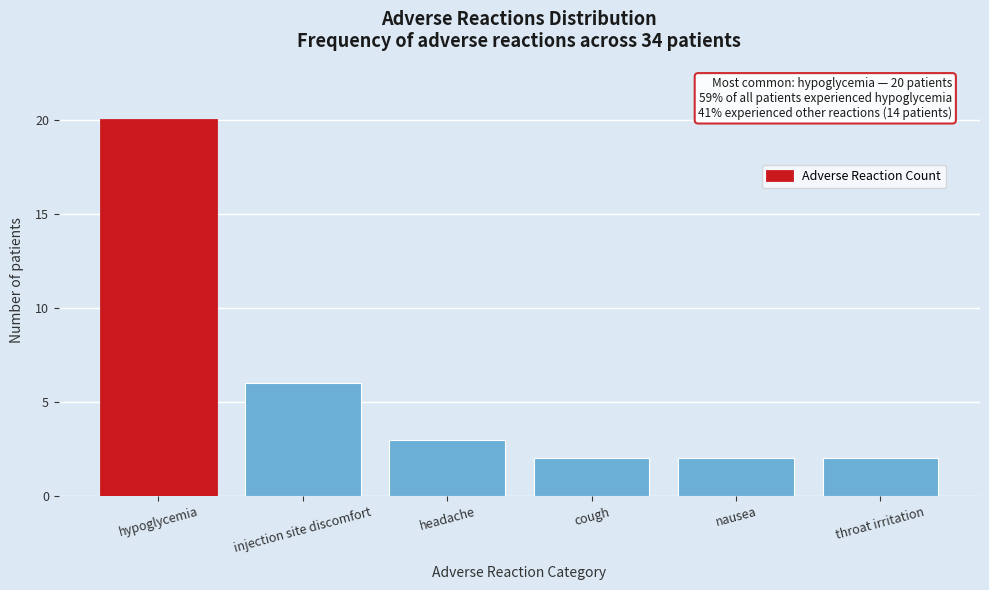

Reading right to left, list all the values displayed in this chart.

2	2	2	3	6	20